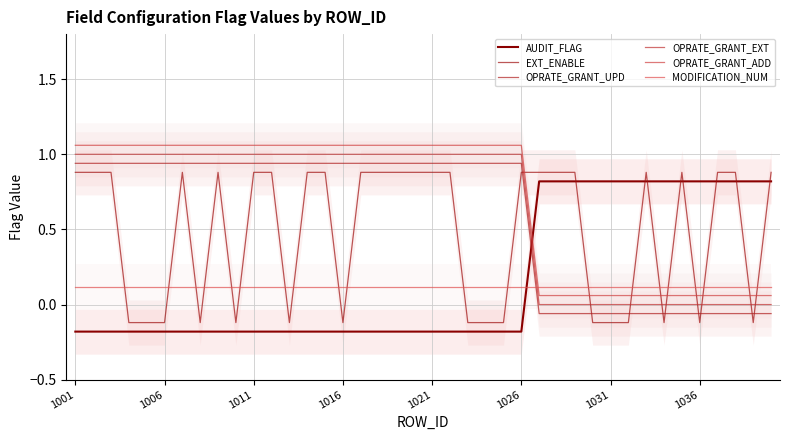

How many positive values does the OPRATE_GRANT_EXT series have?

26